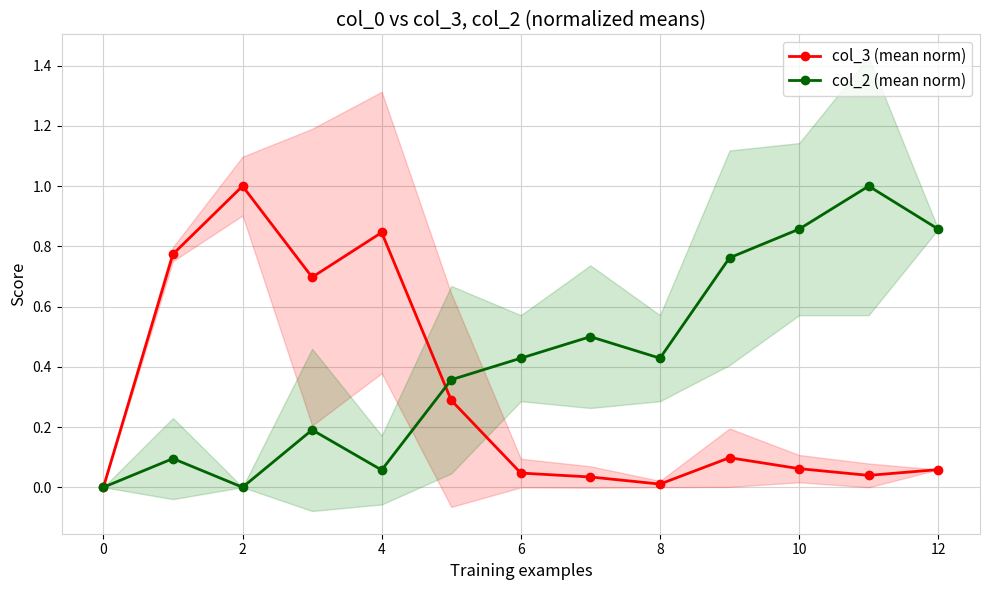

True or false: col_3 (mean norm) has more than 1 interior local peaks.

True